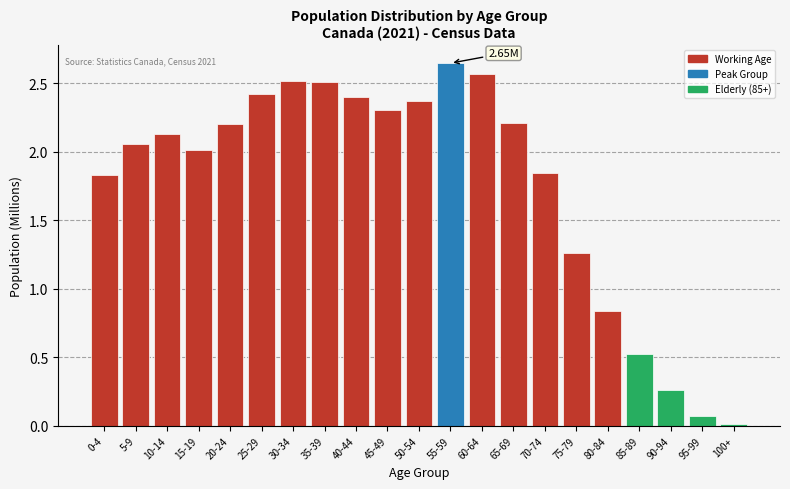

What is the change in value from 80-84 to 95-99?

-0.8